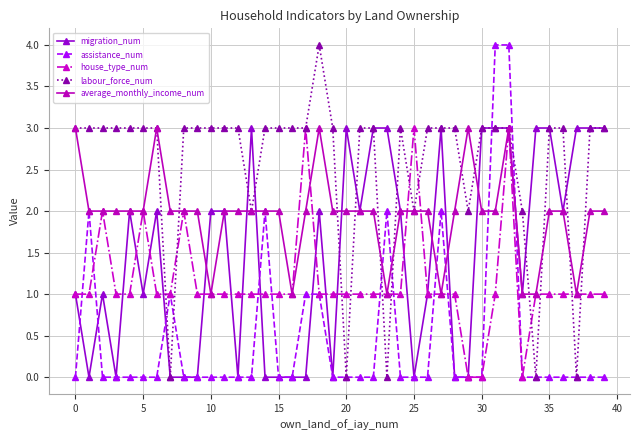

What is the maximum value for house_type_num?

3